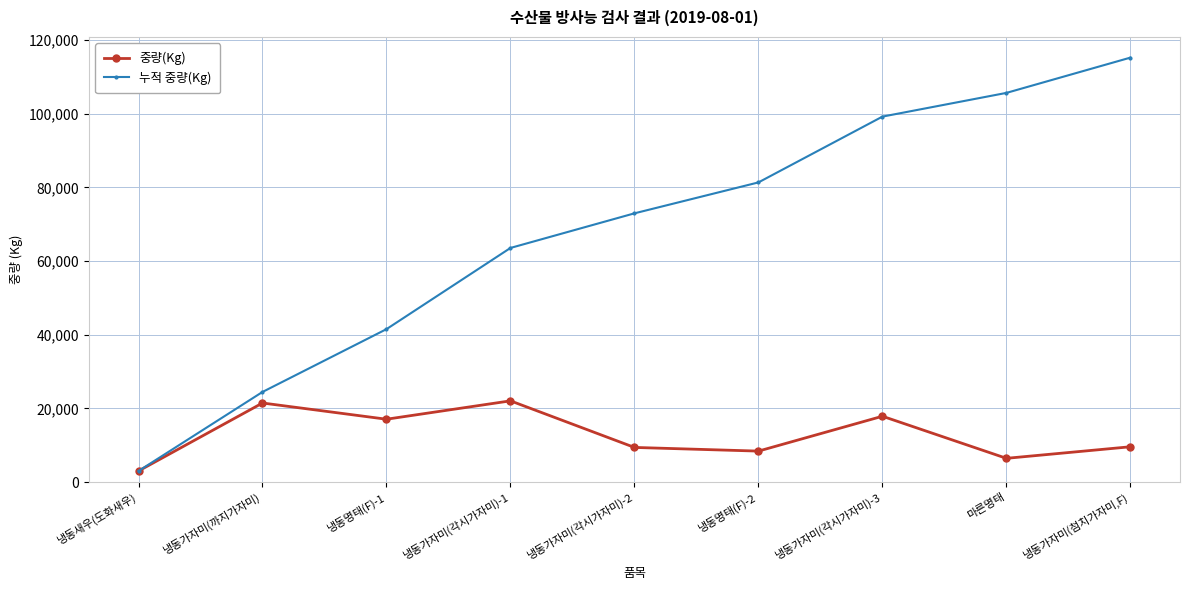

True or false: 누적 중량(Kg) has a value of 105683 at 마른명태.

True